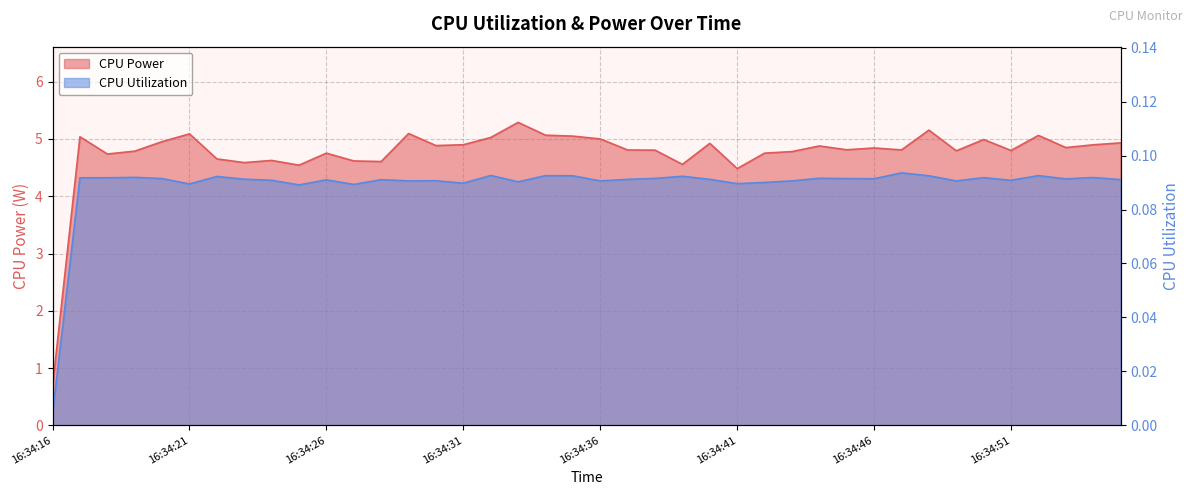

Between 16:34:22 and 16:34:30, which series saw the biggest shift?

CPU Power